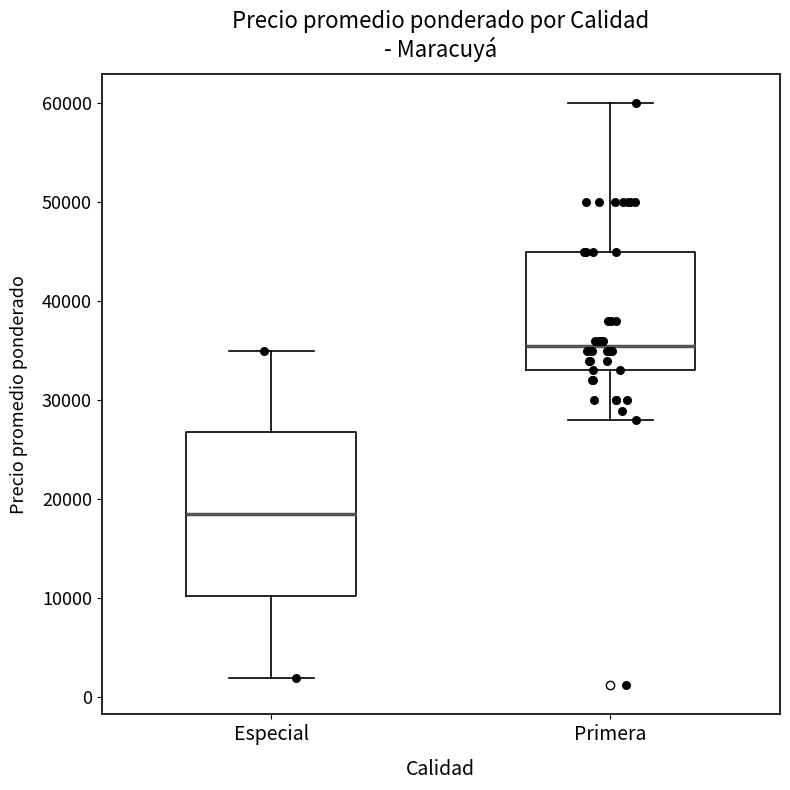

Reading left to right, read every box against the y-axis: the position of its median line, the range the box covers, and the ends of its whiskers. The values are not printed on the chart, so give them approximately, as read against the axis.

Especial: median 18000, box 10000 to 27000, whiskers 2000 to 35000
Primera: median 36000, box 33000 to 45000, whiskers 28000 to 60000